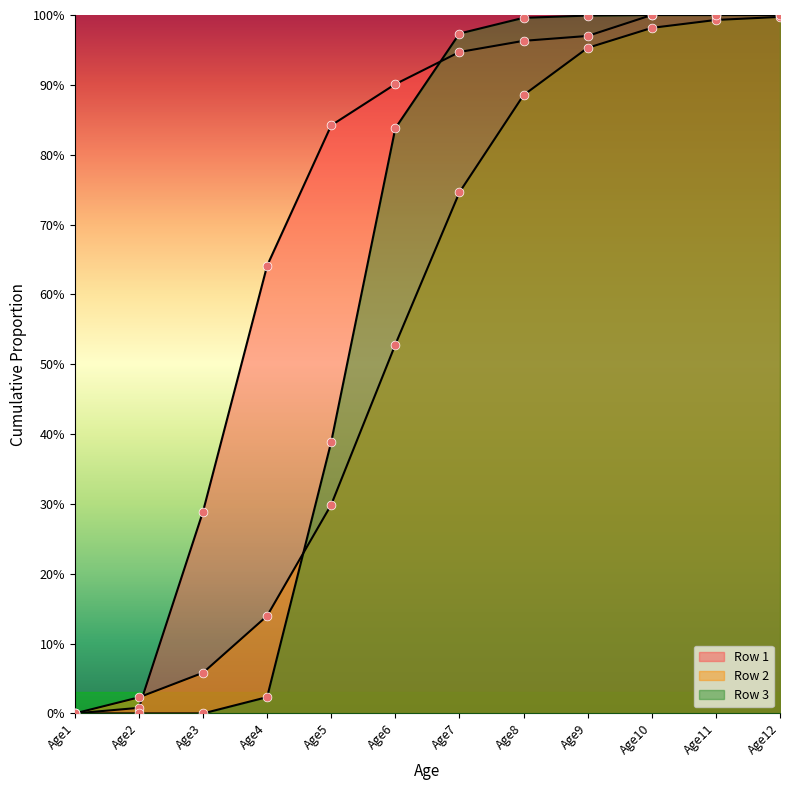

At which category is the sum across all series the highest?

Age12